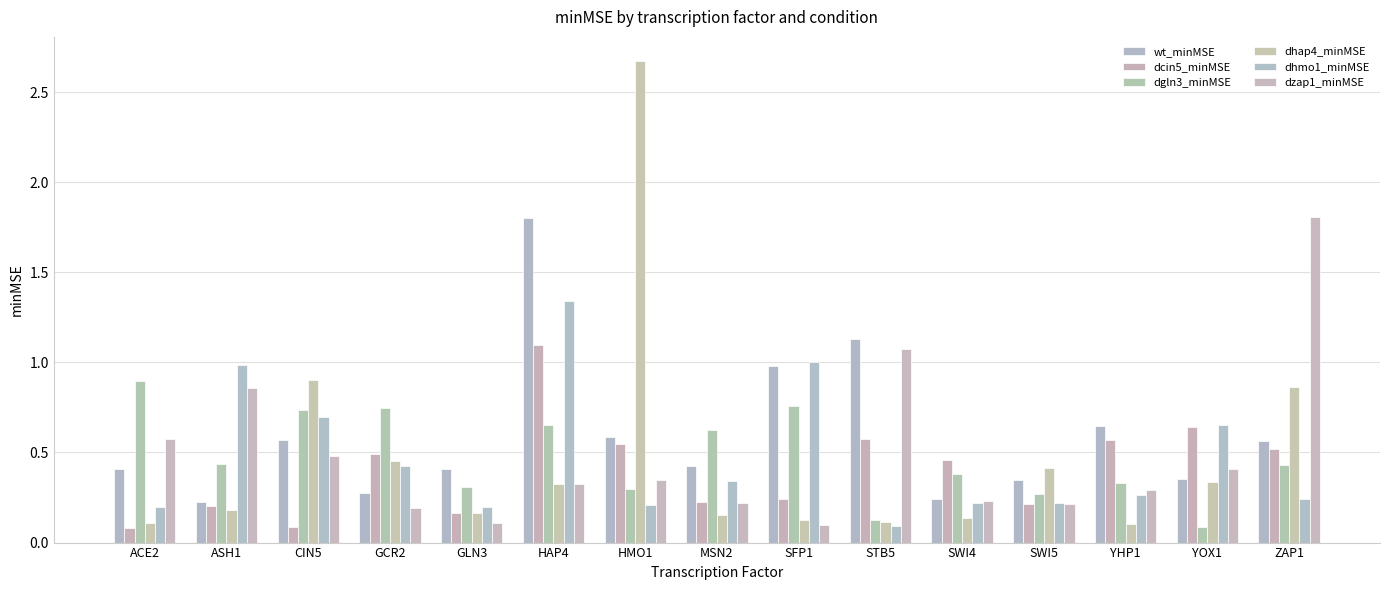

What is the value of the dhmo1_minMSE bar at the 6th from the left?

1.3